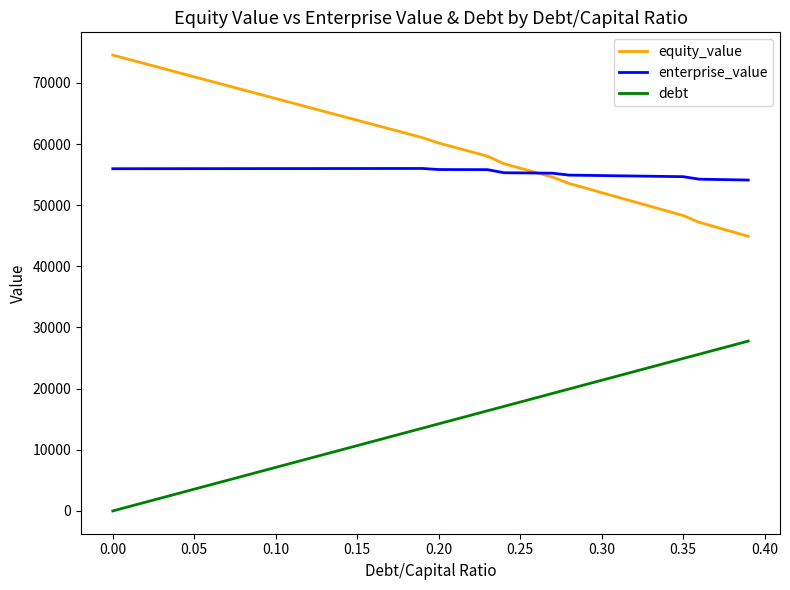

What is the highest value of the debt series?

27776.3